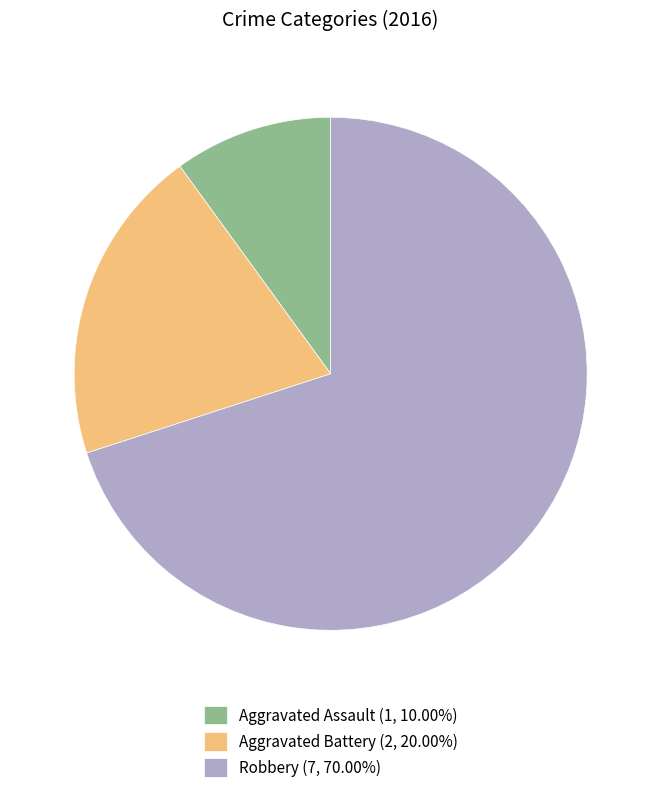

What is the largest slice in the pie chart?

Robbery